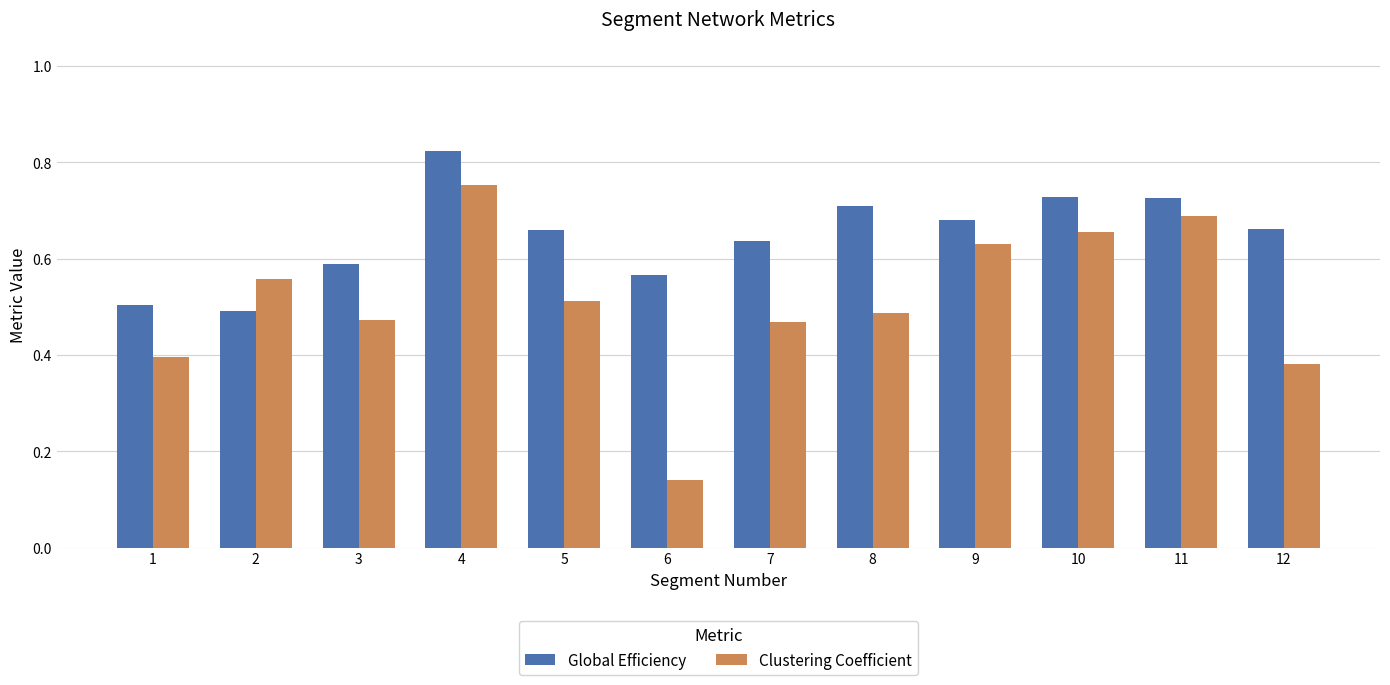

Rank the series by their average value, from highest to lowest.

Global Efficiency, Clustering Coefficient